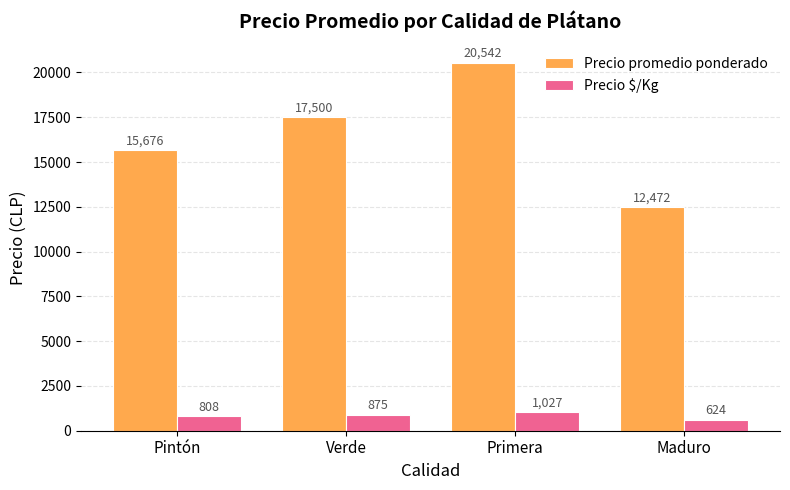

Reading left to right, what are all the values shown in this chart?

Precio promedio ponderado: 15676	17500	20542	12472
Precio $/Kg: 808	875	1027	624